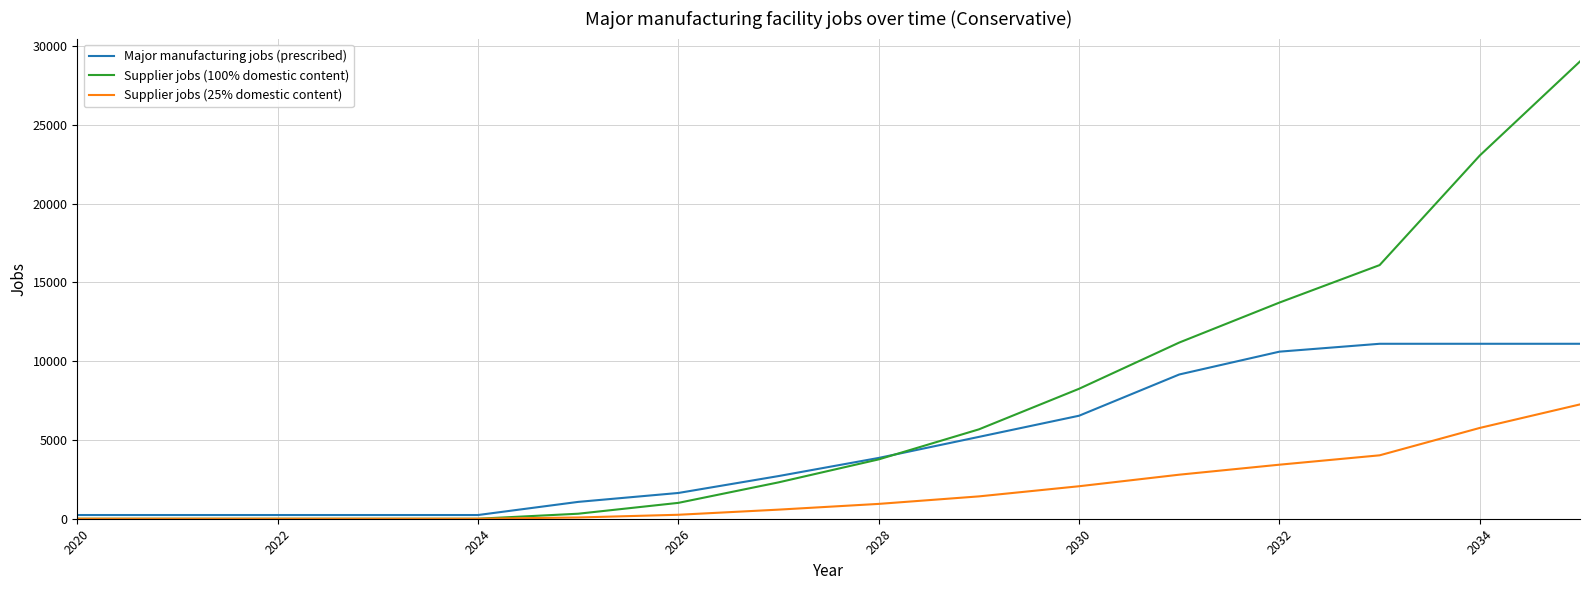

What is the highest value of the Supplier jobs (25% domestic content) series?

7253.3